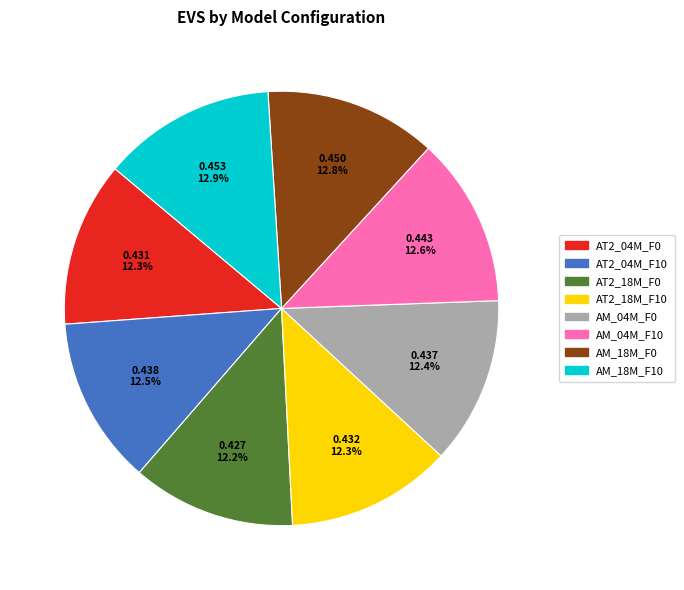

What percentage is the AM_04M_F10 slice, to the nearest percent?

13%